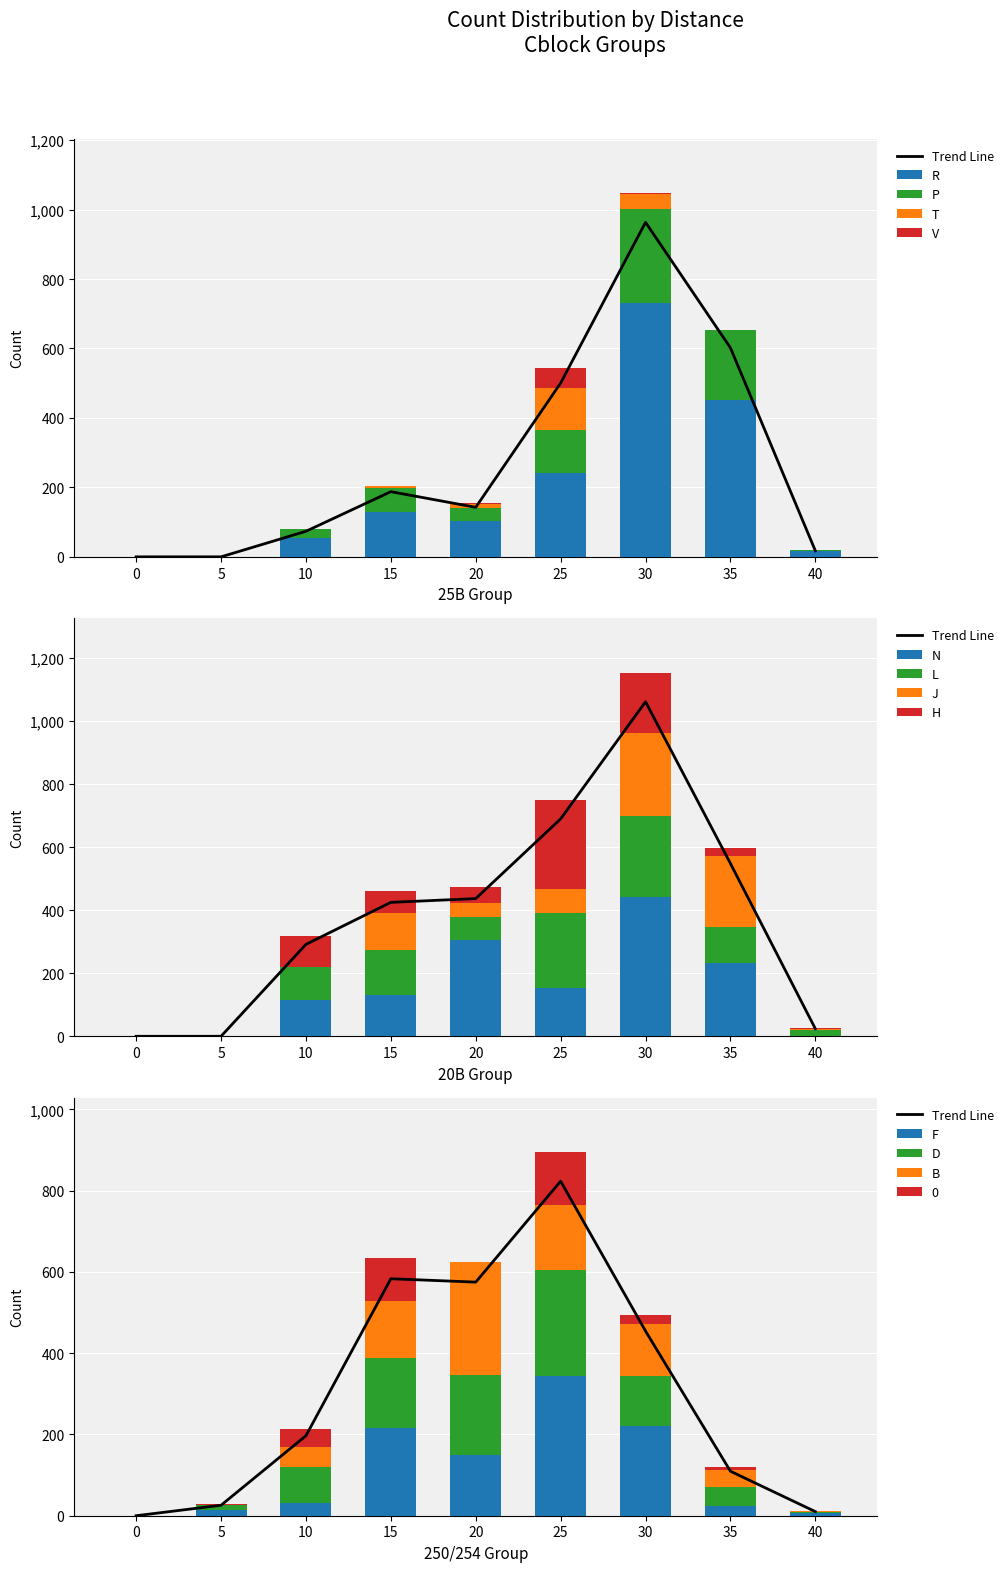

The R series shows 6 at 40. True or false?

False